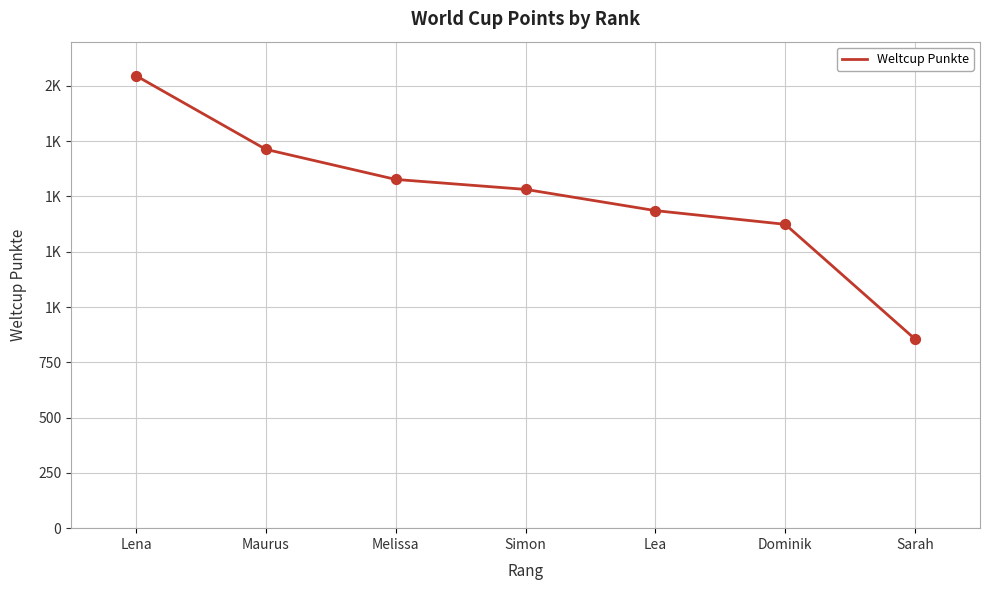

Which has a higher value, Simon or Dominik?

Simon